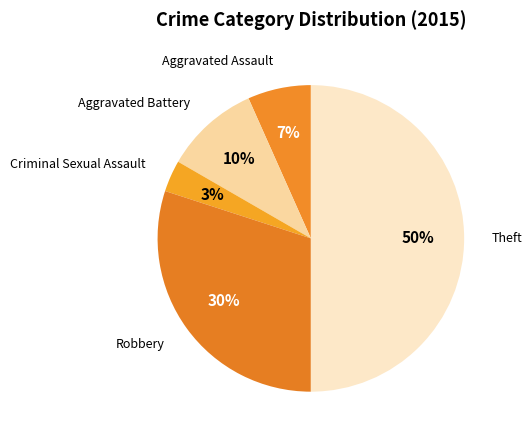

Count the number of slices in the pie.

5